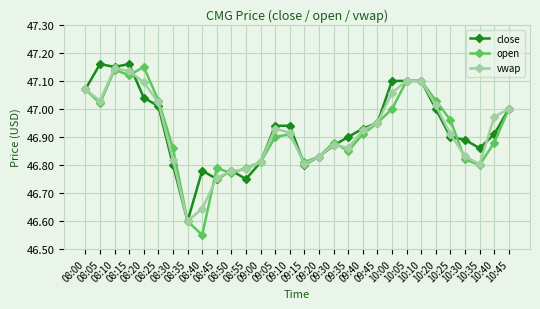

How many interior local valleys does the open series have?

7